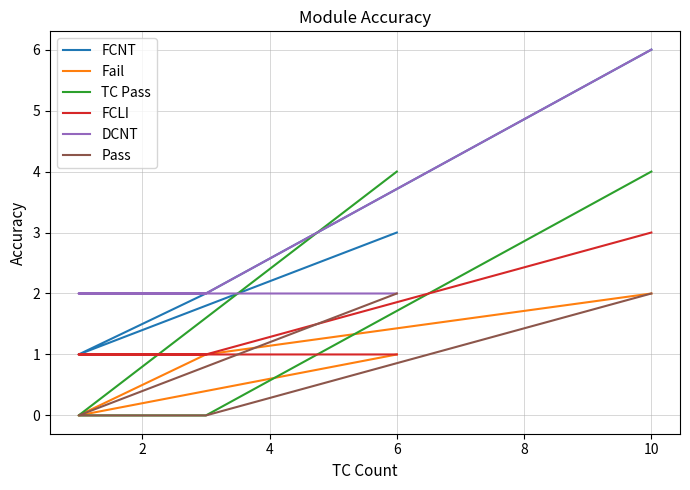

How many DCNT values are between 2 and 6?

4